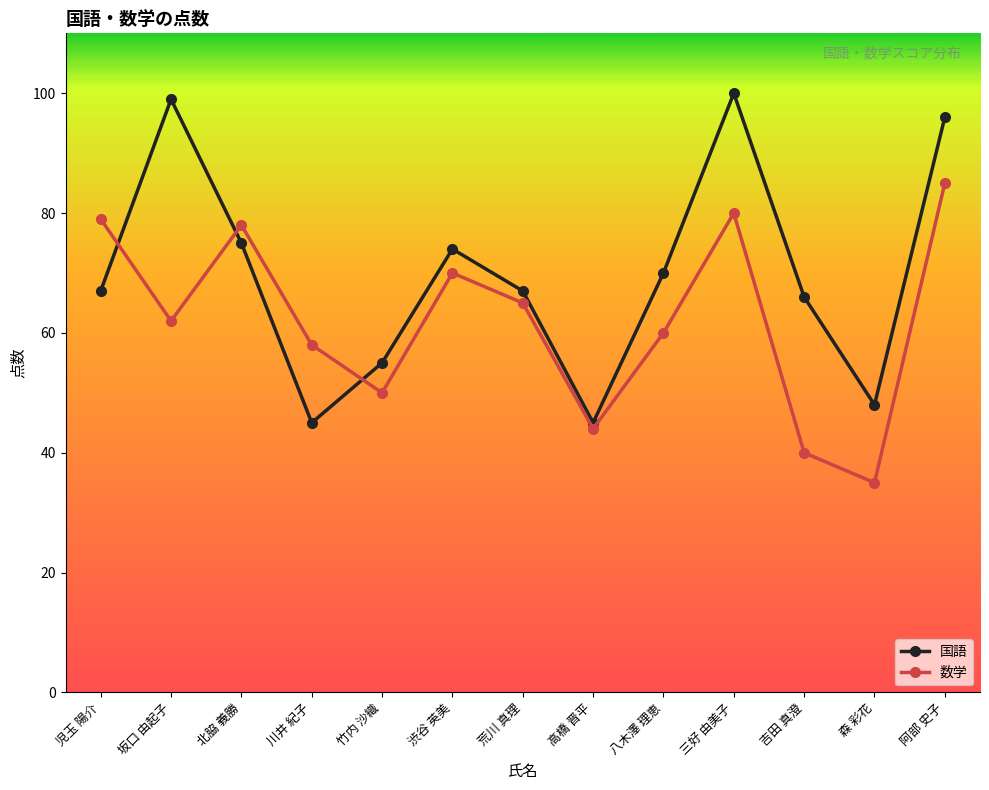

Between 吉田 真澄 and 阿部 史子, which series saw the biggest shift?

数学